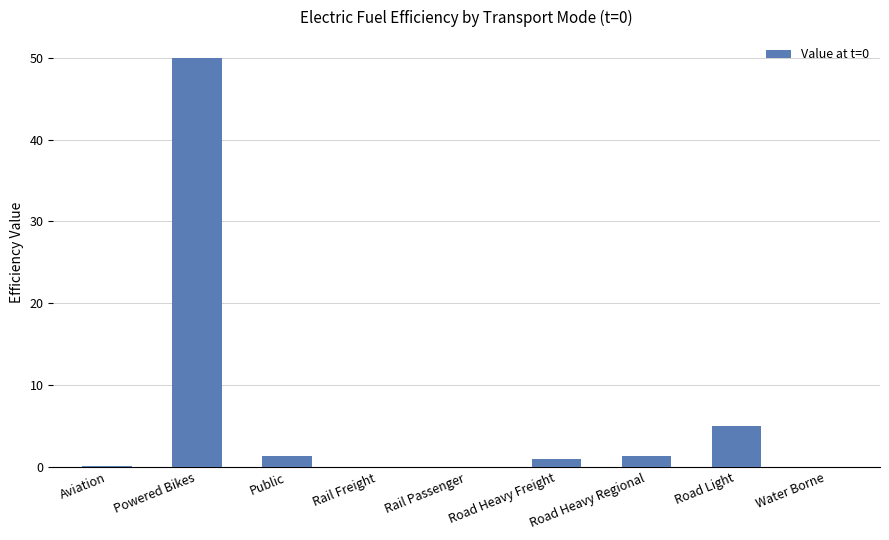

Where is the data nearest to the value 25?

Road Light